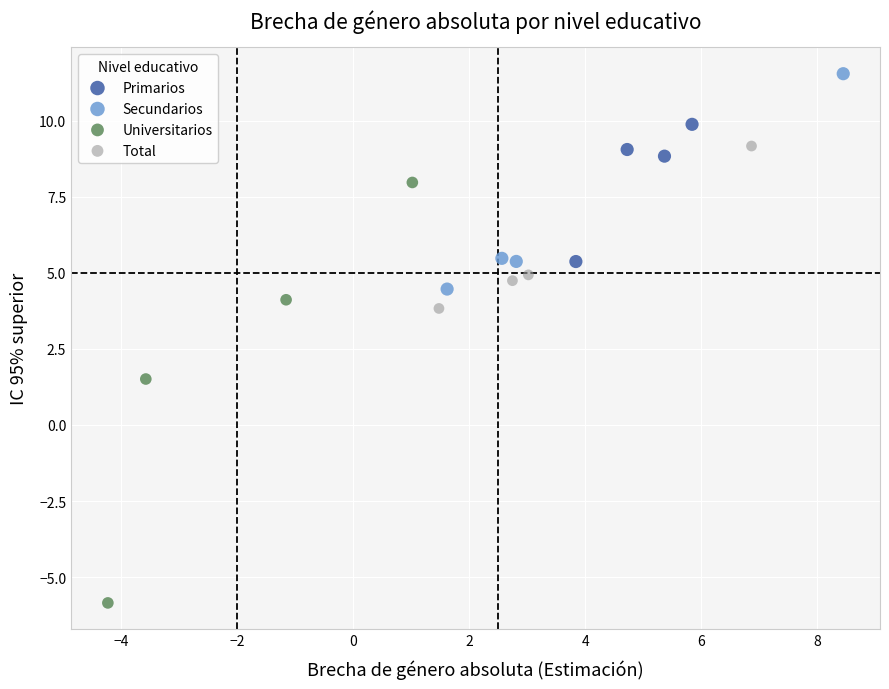

Which series contains the highest Y value?

Secundarios